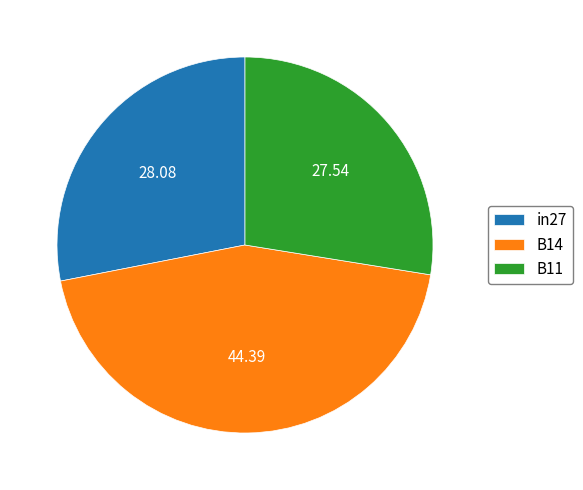

Do in27 and B14 together represent more than half of the pie?

Yes